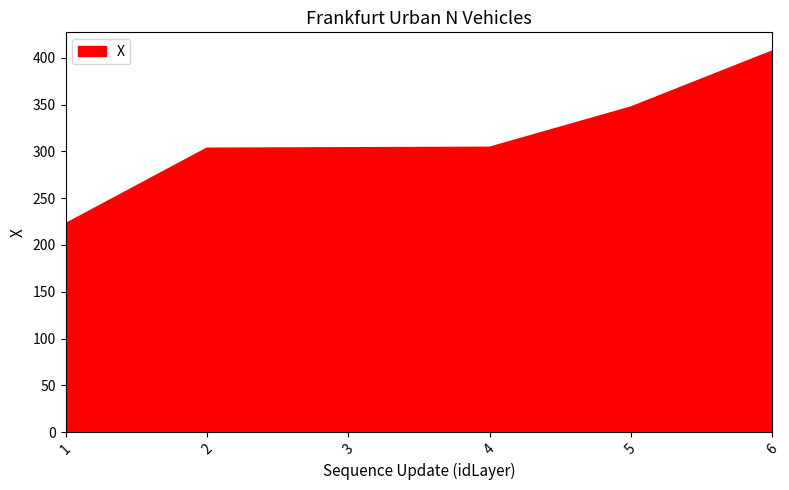

How many lines are shown in the chart?

1